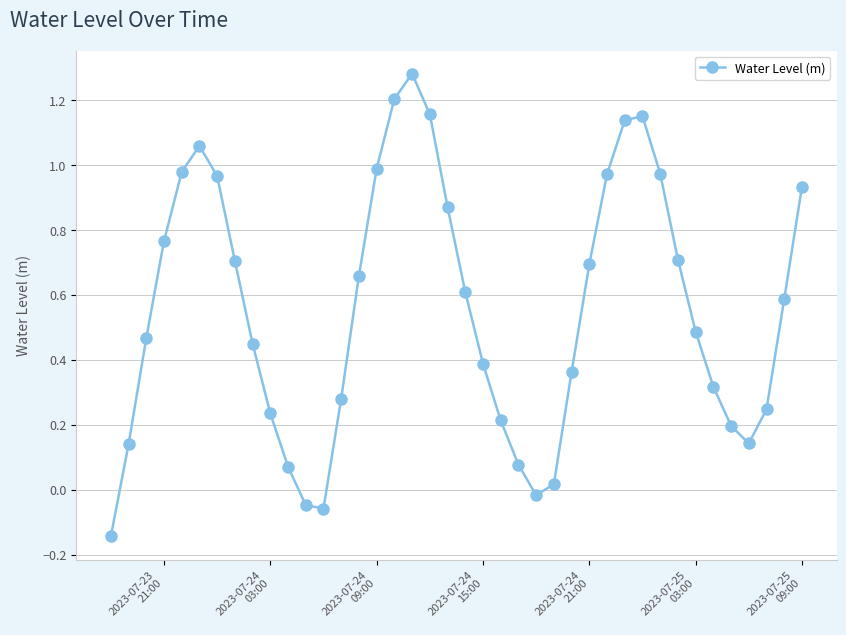

What is the average value?

0.6